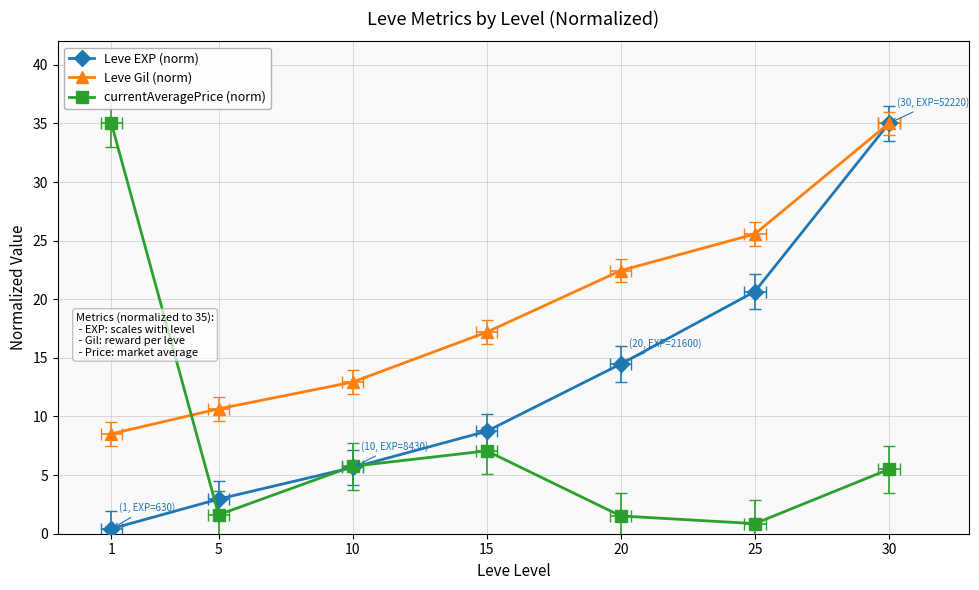

The Leve Gil (norm) series shows 8.5 at 1. True or false?

True